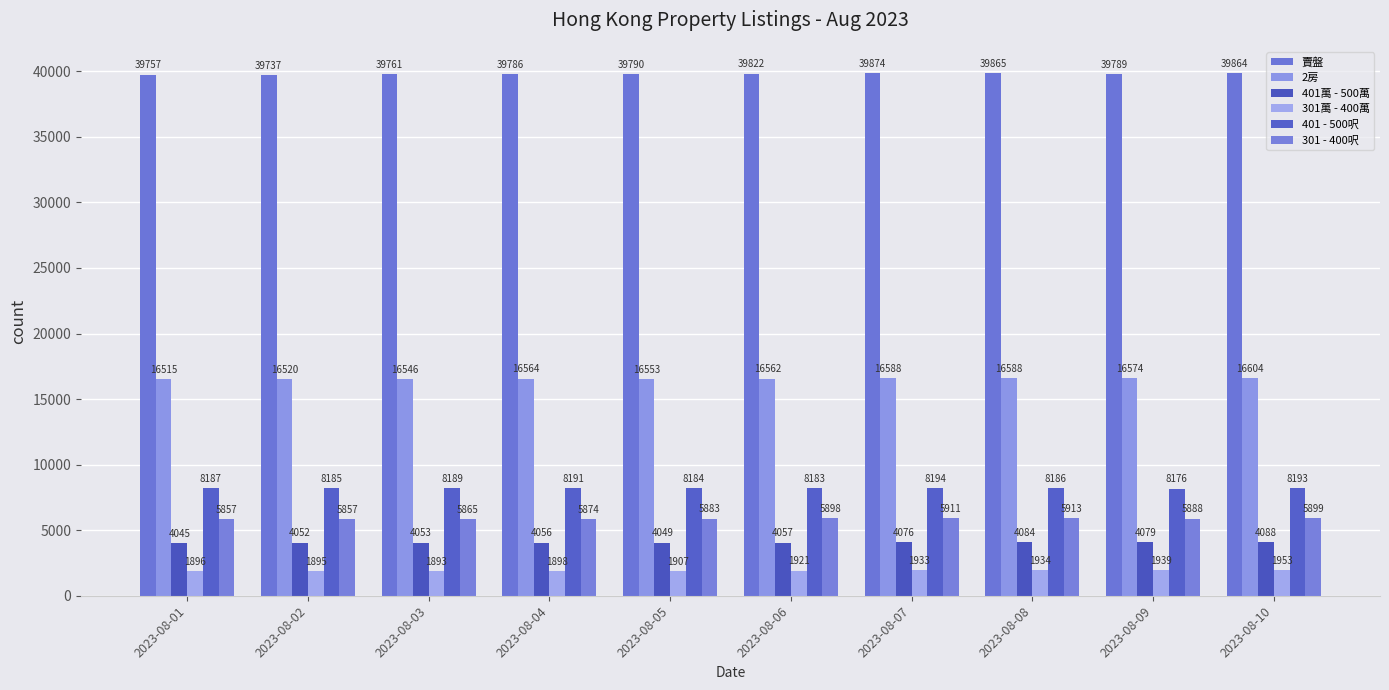

The value of 401 - 500呎 at 2023-08-09 is 8176. True or false?

True